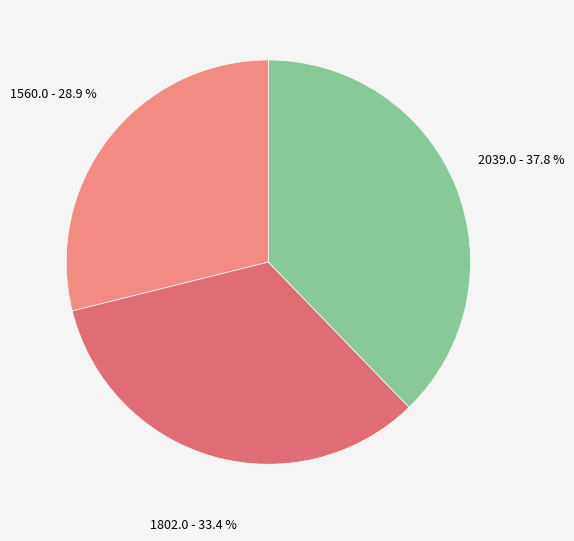

Which slice is the largest?

점심